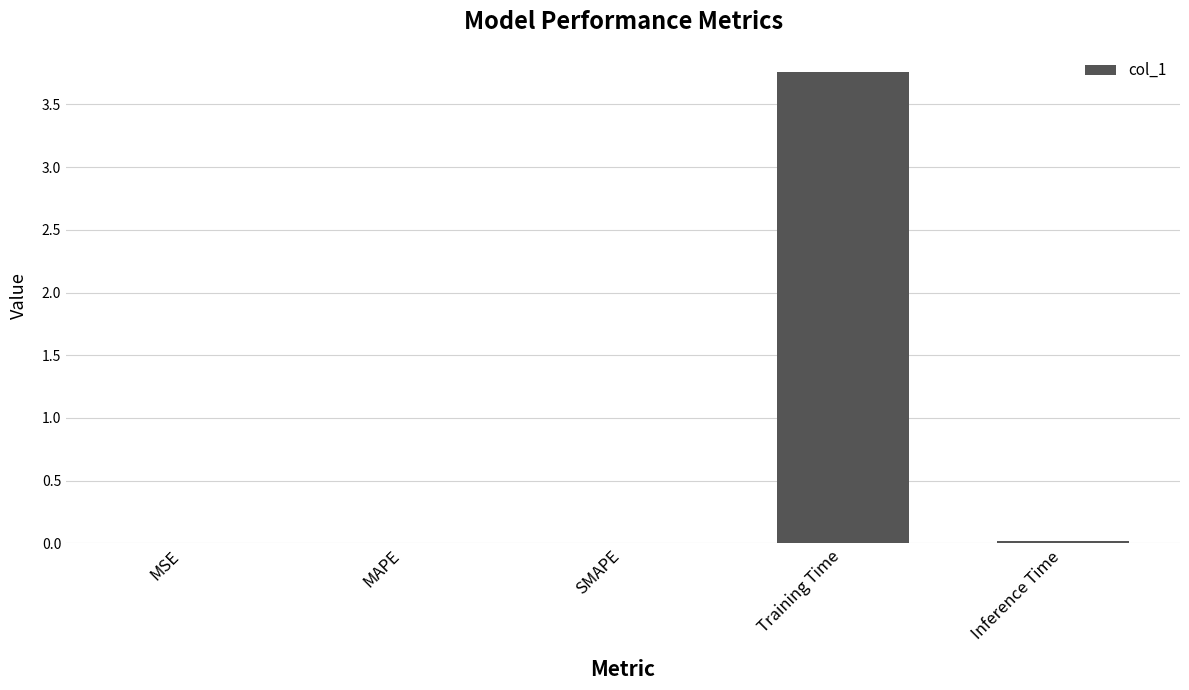

What is the change in value from MAPE to Training Time?

+3.8